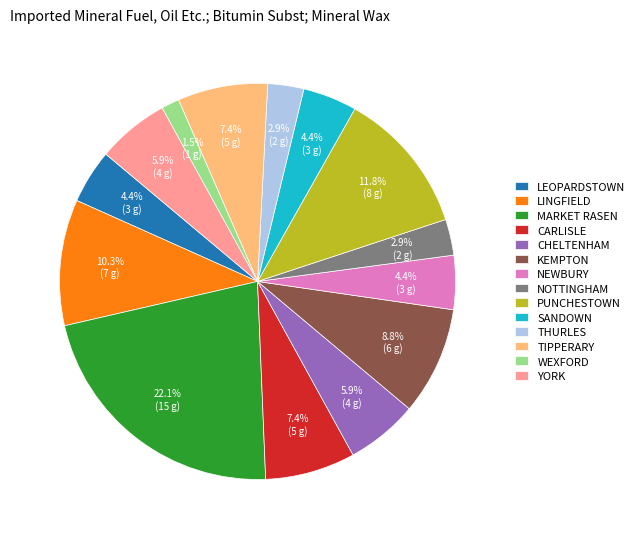

Which category has the biggest portion of the pie?

MARKET RASEN